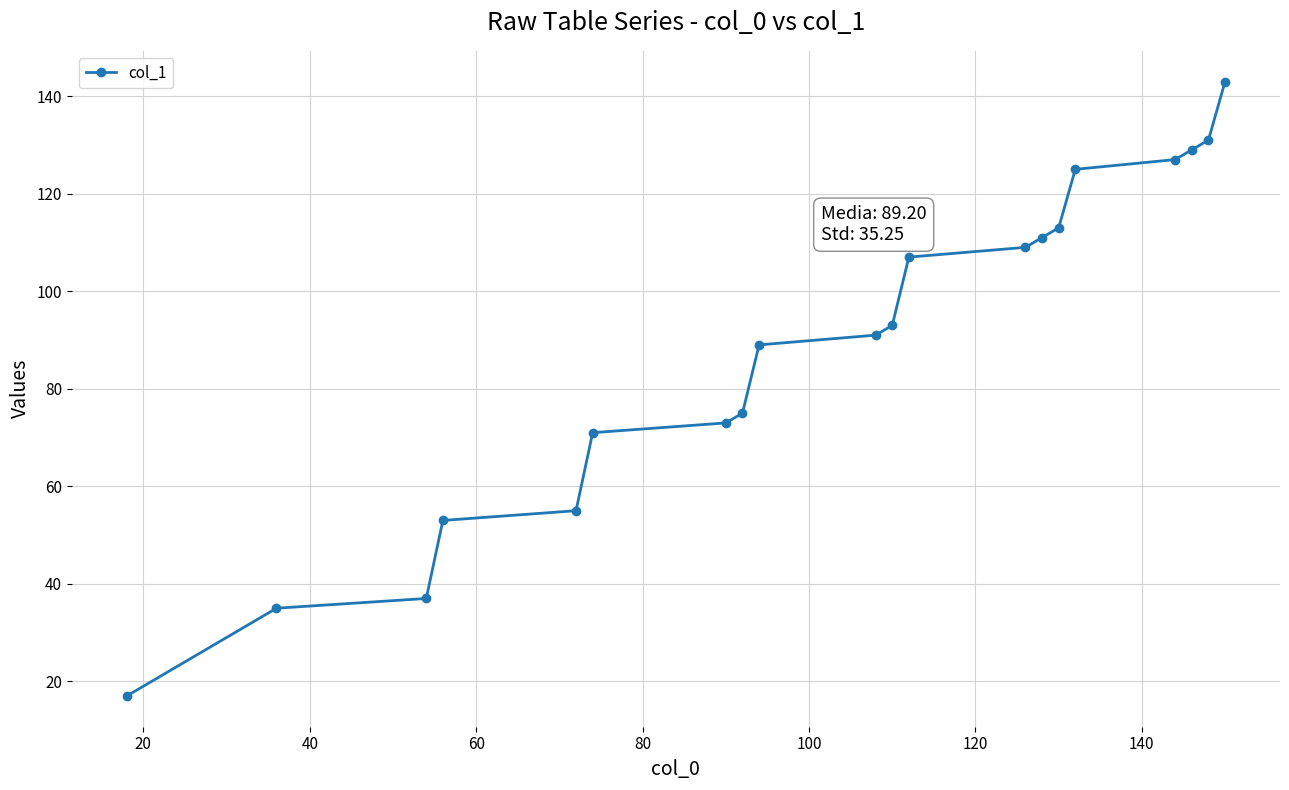

What is the difference between the maximum and minimum values?

126